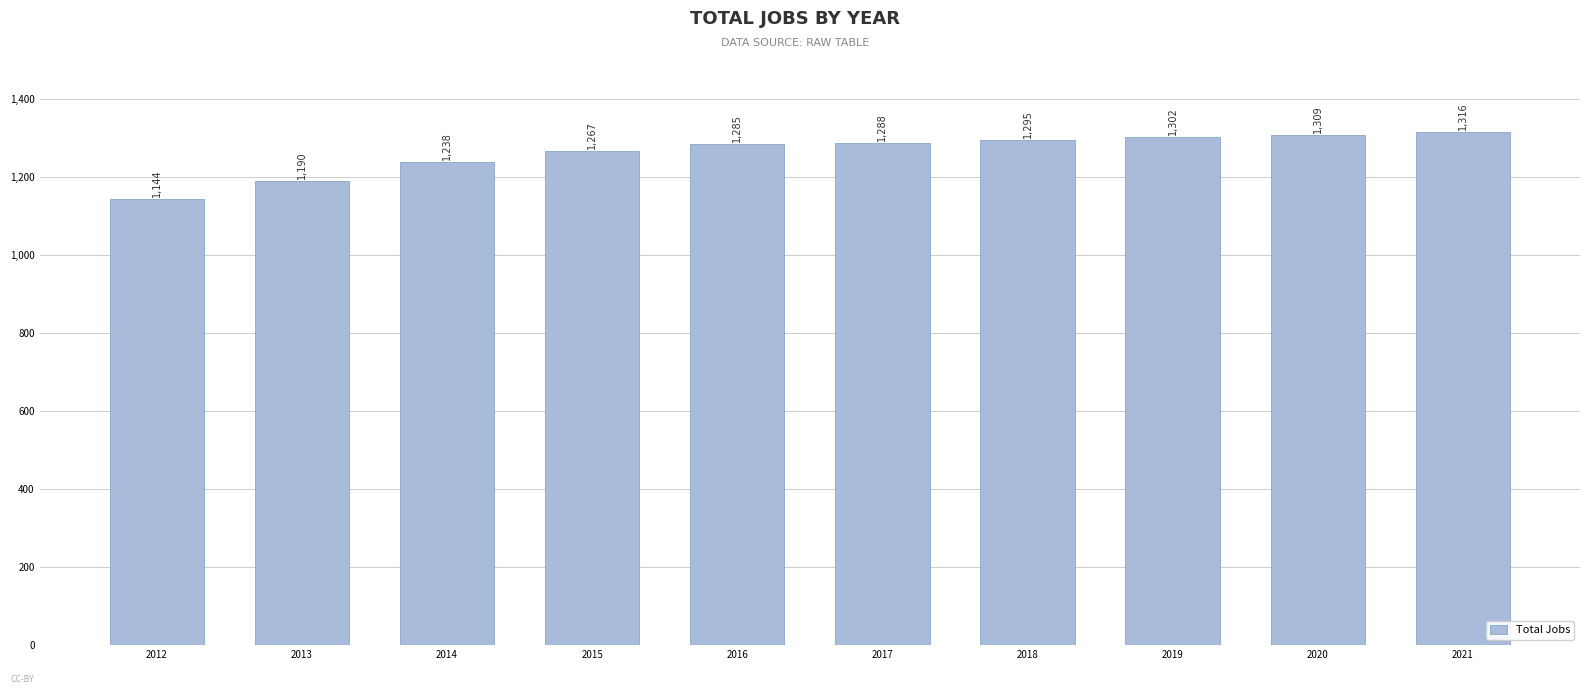

Are the bars grouped side by side (vs. stacked)?

No